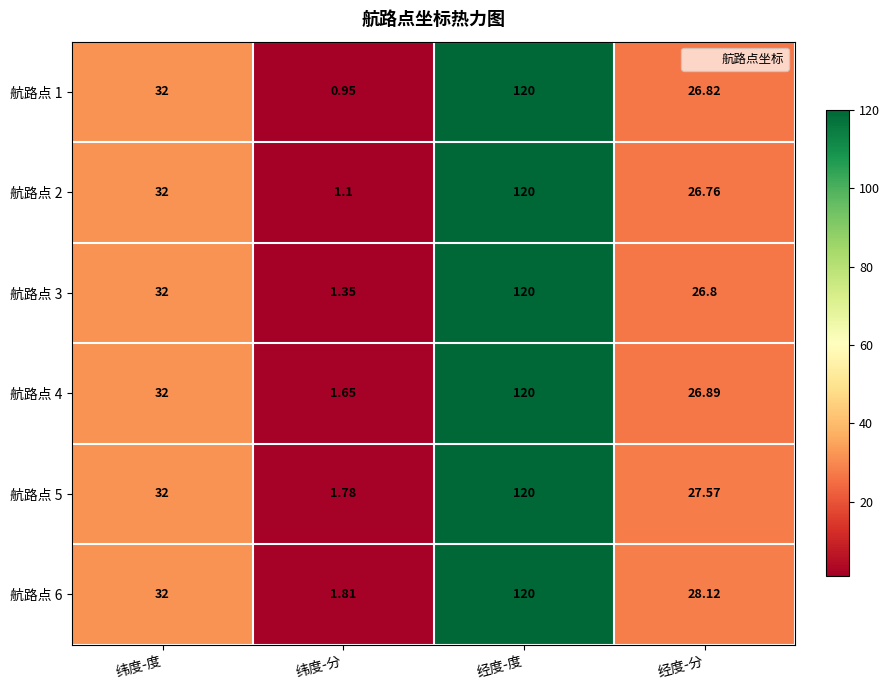

At which label is 航路点 6 closest to 60?

纬度-度